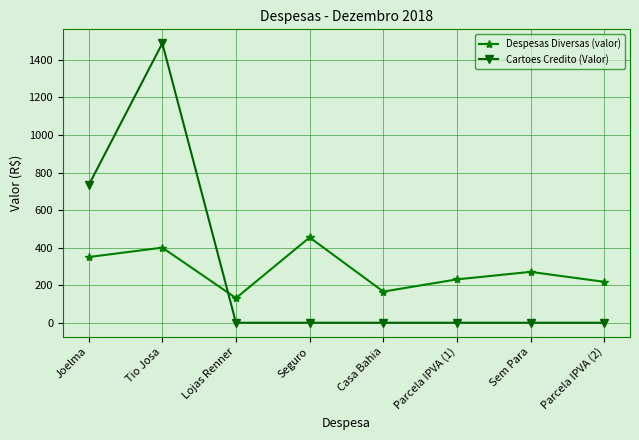

At which label is Cartoes Credito (Valor) closest to 744?

Joelma